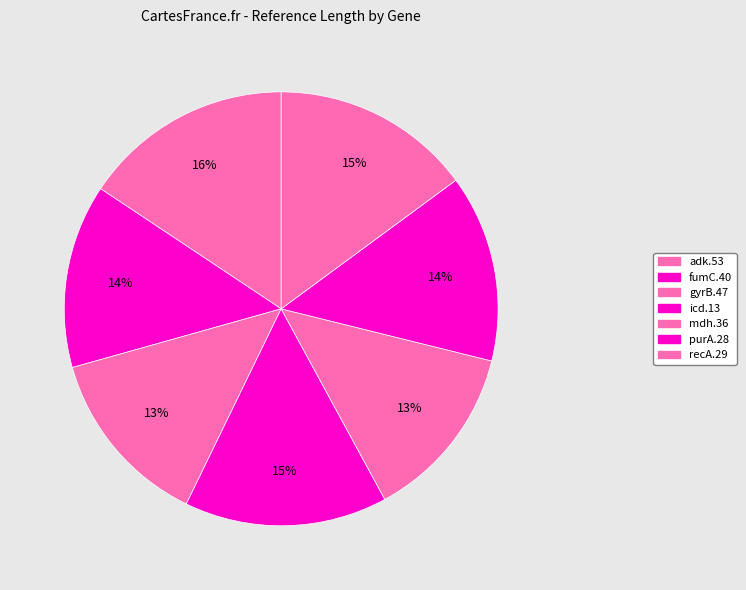

How many segments does this pie chart have?

7